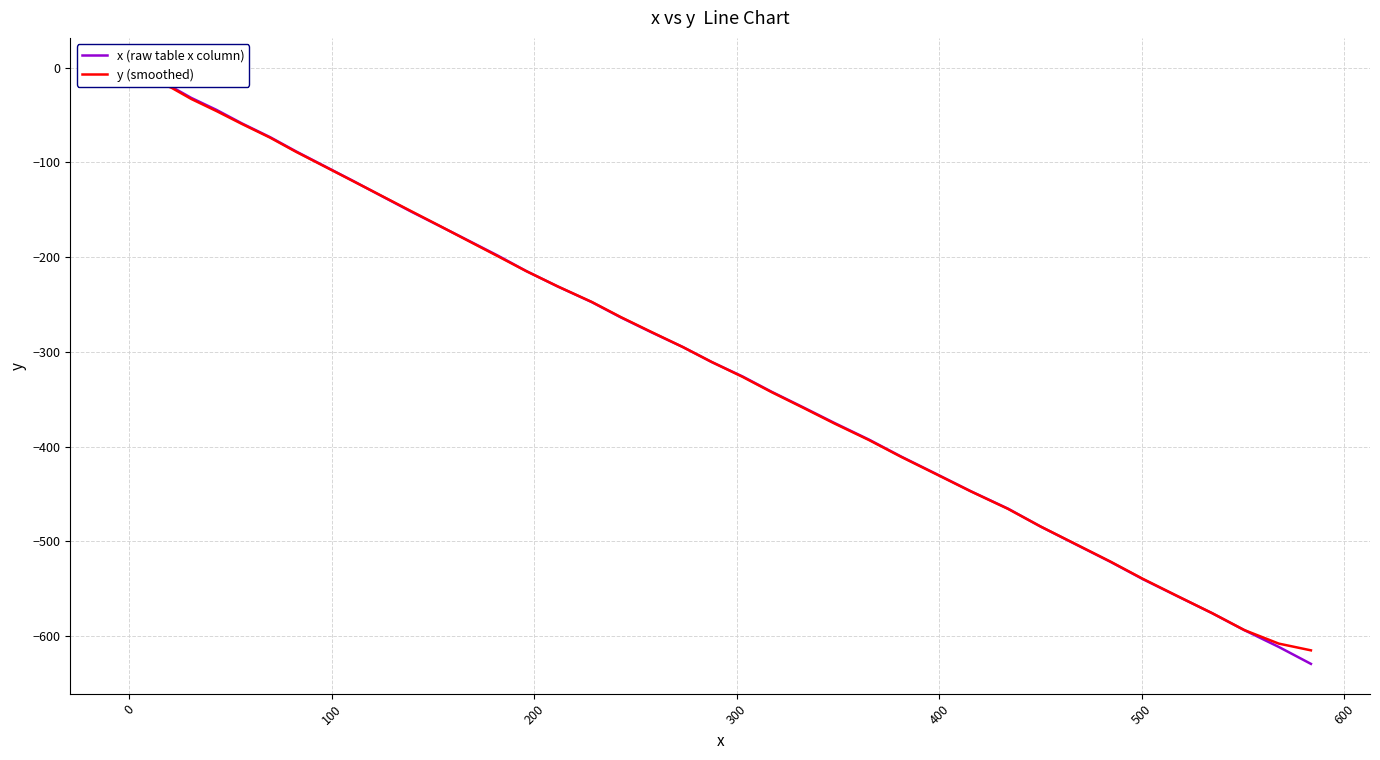

What is the difference between the maximum and second lowest values in the y (smoothed) series?

599.9